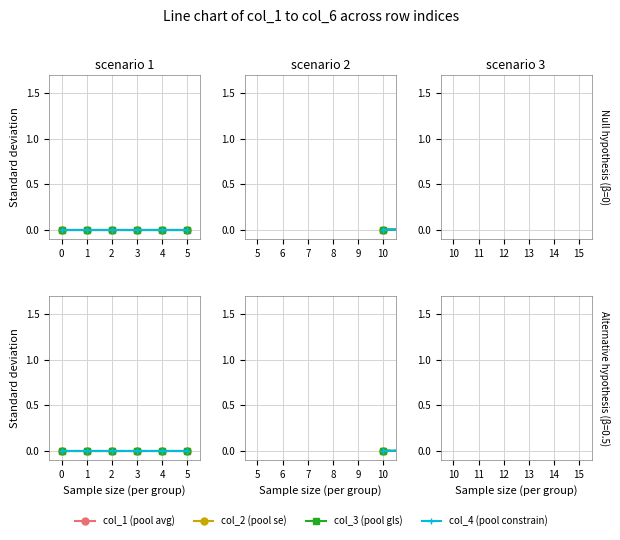

True or false: col_6 and col_2 (pool se) cross at least once.

False